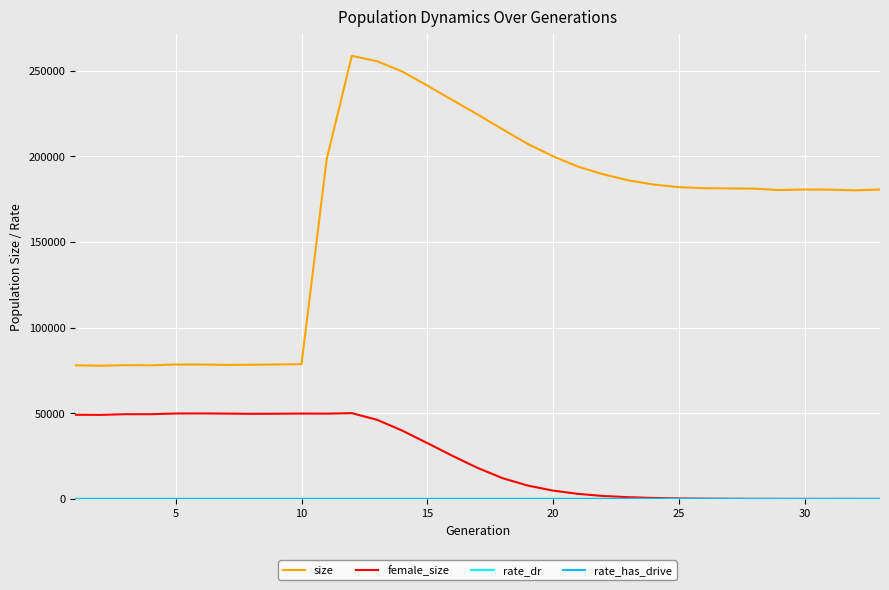

In size, how many points are lower than both neighbors (excluding endpoints)?

5